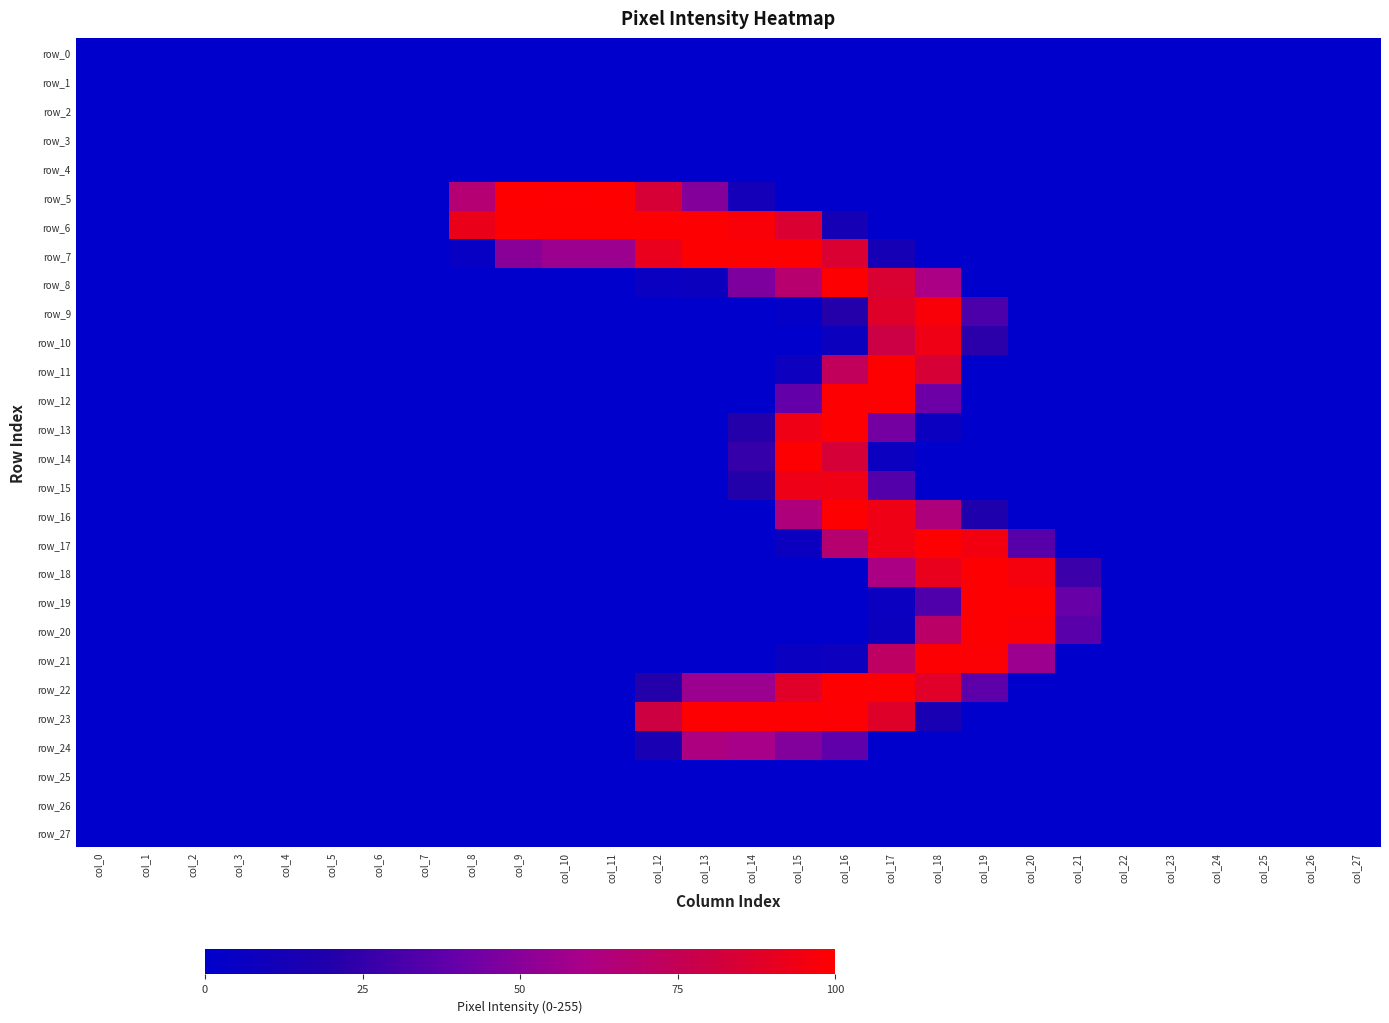

Reading left to right, list all the values displayed in this chart.

row_0: col_0=0.0	col_1=0.0	col_2=0.0	col_3=0.0	col_4=0.0	col_5=0.0	col_6=0.0	col_7=0.0	col_8=0.0	col_9=0.0	col_10=0.0	col_11=0.0	col_12=0.0	col_13=0.0	col_14=0.0	col_15=0.0	col_16=0.0	col_17=0.0	col_18=0.0	col_19=0.0	col_20=0.0	col_21=0.0	col_22=0.0	col_23=0.0	col_24=0.0	col_25=0.0	col_26=0.0	col_27=0.0
row_1: col_0=0.0	col_1=0.0	col_2=0.0	col_3=0.0	col_4=0.0	col_5=0.0	col_6=0.0	col_7=0.0	col_8=0.0	col_9=0.0	col_10=0.0	col_11=0.0	col_12=0.0	col_13=0.0	col_14=0.0	col_15=0.0	col_16=0.0	col_17=0.0	col_18=0.0	col_19=0.0	col_20=0.0	col_21=0.0	col_22=0.0	col_23=0.0	col_24=0.0	col_25=0.0	col_26=0.0	col_27=0.0
row_2: col_0=0.0	col_1=0.0	col_2=0.0	col_3=0.0	col_4=0.0	col_5=0.0	col_6=0.0	col_7=0.0	col_8=0.0	col_9=0.0	col_10=0.0	col_11=0.0	col_12=0.0	col_13=0.0	col_14=0.0	col_15=0.0	col_16=0.0	col_17=0.0	col_18=0.0	col_19=0.0	col_20=0.0	col_21=0.0	col_22=0.0	col_23=0.0	col_24=0.0	col_25=0.0	col_26=0.0	col_27=0.0
row_3: col_0=0.0	col_1=0.0	col_2=0.0	col_3=0.0	col_4=0.0	col_5=0.0	col_6=0.0	col_7=0.0	col_8=0.0	col_9=0.0	col_10=0.0	col_11=0.0	col_12=0.0	col_13=0.0	col_14=0.0	col_15=0.0	col_16=0.0	col_17=0.0	col_18=0.0	col_19=0.0	col_20=0.0	col_21=0.0	col_22=0.0	col_23=0.0	col_24=0.0	col_25=0.0	col_26=0.0	col_27=0.0
row_4: col_0=0.0	col_1=0.0	col_2=0.0	col_3=0.0	col_4=0.0	col_5=0.0	col_6=0.0	col_7=0.0	col_8=0.0	col_9=0.0	col_10=0.0	col_11=0.0	col_12=0.0	col_13=0.0	col_14=0.0	col_15=0.0	col_16=0.0	col_17=0.0	col_18=0.0	col_19=0.0	col_20=0.0	col_21=0.0	col_22=0.0	col_23=0.0	col_24=0.0	col_25=0.0	col_26=0.0	col_27=0.0
row_5: col_0=0.0	col_1=0.0	col_2=0.0	col_3=0.0	col_4=0.0	col_5=0.0	col_6=0.0	col_7=0.0	col_8=66.3	col_9=100.0	col_10=99.6	col_11=100.0	col_12=83.9	col_13=49.0	col_14=11.4	col_15=0.0	col_16=0.0	col_17=0.0	col_18=0.0	col_19=0.0	col_20=0.0	col_21=0.0	col_22=0.0	col_23=0.0	col_24=0.0	col_25=0.0	col_26=0.0	col_27=0.0
row_6: col_0=0.0	col_1=0.0	col_2=0.0	col_3=0.0	col_4=0.0	col_5=0.0	col_6=0.0	col_7=0.0	col_8=92.2	col_9=99.2	col_10=99.2	col_11=99.2	col_12=99.2	col_13=99.2	col_14=97.6	col_15=85.5	col_16=12.9	col_17=0.0	col_18=0.0	col_19=0.0	col_20=0.0	col_21=0.0	col_22=0.0	col_23=0.0	col_24=0.0	col_25=0.0	col_26=0.0	col_27=0.0
row_7: col_0=0.0	col_1=0.0	col_2=0.0	col_3=0.0	col_4=0.0	col_5=0.0	col_6=0.0	col_7=0.0	col_8=4.3	col_9=50.6	col_10=55.7	col_11=55.7	col_12=91.8	col_13=99.2	col_14=99.2	col_15=99.2	col_16=85.5	col_17=13.3	col_18=0.0	col_19=0.0	col_20=0.0	col_21=0.0	col_22=0.0	col_23=0.0	col_24=0.0	col_25=0.0	col_26=0.0	col_27=0.0
row_8: col_0=0.0	col_1=0.0	col_2=0.0	col_3=0.0	col_4=0.0	col_5=0.0	col_6=0.0	col_7=0.0	col_8=0.0	col_9=0.0	col_10=0.0	col_11=0.0	col_12=6.3	col_13=7.5	col_14=47.1	col_15=67.8	col_16=99.2	col_17=85.1	col_18=60.8	col_19=0.0	col_20=0.0	col_21=0.0	col_22=0.0	col_23=0.0	col_24=0.0	col_25=0.0	col_26=0.0	col_27=0.0
row_9: col_0=0.0	col_1=0.0	col_2=0.0	col_3=0.0	col_4=0.0	col_5=0.0	col_6=0.0	col_7=0.0	col_8=0.0	col_9=0.0	col_10=0.0	col_11=0.0	col_12=0.0	col_13=0.0	col_14=0.0	col_15=2.4	col_16=20.4	col_17=87.5	col_18=97.6	col_19=32.2	col_20=0.0	col_21=0.0	col_22=0.0	col_23=0.0	col_24=0.0	col_25=0.0	col_26=0.0	col_27=0.0
row_10: col_0=0.0	col_1=0.0	col_2=0.0	col_3=0.0	col_4=0.0	col_5=0.0	col_6=0.0	col_7=0.0	col_8=0.0	col_9=0.0	col_10=0.0	col_11=0.0	col_12=0.0	col_13=0.0	col_14=0.0	col_15=0.0	col_16=7.5	col_17=80.0	col_18=93.7	col_19=22.7	col_20=0.0	col_21=0.0	col_22=0.0	col_23=0.0	col_24=0.0	col_25=0.0	col_26=0.0	col_27=0.0
row_11: col_0=0.0	col_1=0.0	col_2=0.0	col_3=0.0	col_4=0.0	col_5=0.0	col_6=0.0	col_7=0.0	col_8=0.0	col_9=0.0	col_10=0.0	col_11=0.0	col_12=0.0	col_13=0.0	col_14=0.0	col_15=7.8	col_16=73.3	col_17=99.2	col_18=83.9	col_19=0.0	col_20=0.0	col_21=0.0	col_22=0.0	col_23=0.0	col_24=0.0	col_25=0.0	col_26=0.0	col_27=0.0
row_12: col_0=0.0	col_1=0.0	col_2=0.0	col_3=0.0	col_4=0.0	col_5=0.0	col_6=0.0	col_7=0.0	col_8=0.0	col_9=0.0	col_10=0.0	col_11=0.0	col_12=0.0	col_13=0.0	col_14=0.0	col_15=39.2	col_16=99.2	col_17=99.2	col_18=42.0	col_19=0.0	col_20=0.0	col_21=0.0	col_22=0.0	col_23=0.0	col_24=0.0	col_25=0.0	col_26=0.0	col_27=0.0
row_13: col_0=0.0	col_1=0.0	col_2=0.0	col_3=0.0	col_4=0.0	col_5=0.0	col_6=0.0	col_7=0.0	col_8=0.0	col_9=0.0	col_10=0.0	col_11=0.0	col_12=0.0	col_13=0.0	col_14=20.8	col_15=94.1	col_16=99.2	col_17=44.3	col_18=6.7	col_19=0.0	col_20=0.0	col_21=0.0	col_22=0.0	col_23=0.0	col_24=0.0	col_25=0.0	col_26=0.0	col_27=0.0
row_14: col_0=0.0	col_1=0.0	col_2=0.0	col_3=0.0	col_4=0.0	col_5=0.0	col_6=0.0	col_7=0.0	col_8=0.0	col_9=0.0	col_10=0.0	col_11=0.0	col_12=0.0	col_13=0.0	col_14=25.9	col_15=99.2	col_16=83.5	col_17=7.1	col_18=0.0	col_19=0.0	col_20=0.0	col_21=0.0	col_22=0.0	col_23=0.0	col_24=0.0	col_25=0.0	col_26=0.0	col_27=0.0
row_15: col_0=0.0	col_1=0.0	col_2=0.0	col_3=0.0	col_4=0.0	col_5=0.0	col_6=0.0	col_7=0.0	col_8=0.0	col_9=0.0	col_10=0.0	col_11=0.0	col_12=0.0	col_13=0.0	col_14=20.0	col_15=93.3	col_16=94.1	col_17=34.5	col_18=0.0	col_19=0.0	col_20=0.0	col_21=0.0	col_22=0.0	col_23=0.0	col_24=0.0	col_25=0.0	col_26=0.0	col_27=0.0
row_16: col_0=0.0	col_1=0.0	col_2=0.0	col_3=0.0	col_4=0.0	col_5=0.0	col_6=0.0	col_7=0.0	col_8=0.0	col_9=0.0	col_10=0.0	col_11=0.0	col_12=0.0	col_13=0.0	col_14=0.0	col_15=63.5	col_16=99.2	col_17=94.1	col_18=63.5	col_19=18.0	col_20=0.0	col_21=0.0	col_22=0.0	col_23=0.0	col_24=0.0	col_25=0.0	col_26=0.0	col_27=0.0
row_17: col_0=0.0	col_1=0.0	col_2=0.0	col_3=0.0	col_4=0.0	col_5=0.0	col_6=0.0	col_7=0.0	col_8=0.0	col_9=0.0	col_10=0.0	col_11=0.0	col_12=0.0	col_13=0.0	col_14=0.0	col_15=7.1	col_16=67.1	col_17=93.7	col_18=99.2	col_19=95.3	col_20=35.7	col_21=0.0	col_22=0.0	col_23=0.0	col_24=0.0	col_25=0.0	col_26=0.0	col_27=0.0
row_18: col_0=0.0	col_1=0.0	col_2=0.0	col_3=0.0	col_4=0.0	col_5=0.0	col_6=0.0	col_7=0.0	col_8=0.0	col_9=0.0	col_10=0.0	col_11=0.0	col_12=0.0	col_13=0.0	col_14=0.0	col_15=0.0	col_16=0.0	col_17=61.2	col_18=91.4	col_19=99.2	col_20=96.1	col_21=27.5	col_22=0.0	col_23=0.0	col_24=0.0	col_25=0.0	col_26=0.0	col_27=0.0
row_19: col_0=0.0	col_1=0.0	col_2=0.0	col_3=0.0	col_4=0.0	col_5=0.0	col_6=0.0	col_7=0.0	col_8=0.0	col_9=0.0	col_10=0.0	col_11=0.0	col_12=0.0	col_13=0.0	col_14=0.0	col_15=0.0	col_16=0.0	col_17=6.7	col_18=33.7	col_19=99.2	col_20=99.2	col_21=40.8	col_22=0.0	col_23=0.0	col_24=0.0	col_25=0.0	col_26=0.0	col_27=0.0
row_20: col_0=0.0	col_1=0.0	col_2=0.0	col_3=0.0	col_4=0.0	col_5=0.0	col_6=0.0	col_7=0.0	col_8=0.0	col_9=0.0	col_10=0.0	col_11=0.0	col_12=0.0	col_13=0.0	col_14=0.0	col_15=0.0	col_16=0.0	col_17=7.5	col_18=69.8	col_19=99.2	col_20=98.0	col_21=36.5	col_22=0.0	col_23=0.0	col_24=0.0	col_25=0.0	col_26=0.0	col_27=0.0
row_21: col_0=0.0	col_1=0.0	col_2=0.0	col_3=0.0	col_4=0.0	col_5=0.0	col_6=0.0	col_7=0.0	col_8=0.0	col_9=0.0	col_10=0.0	col_11=0.0	col_12=0.0	col_13=0.0	col_14=0.0	col_15=5.9	col_16=7.8	col_17=71.4	col_18=99.2	col_19=98.4	col_20=55.7	col_21=0.0	col_22=0.0	col_23=0.0	col_24=0.0	col_25=0.0	col_26=0.0	col_27=0.0
row_22: col_0=0.0	col_1=0.0	col_2=0.0	col_3=0.0	col_4=0.0	col_5=0.0	col_6=0.0	col_7=0.0	col_8=0.0	col_9=0.0	col_10=0.0	col_11=0.0	col_12=20.4	col_13=56.1	col_14=56.1	col_15=88.2	col_16=99.2	col_17=99.2	col_18=87.8	col_19=37.6	col_20=0.0	col_21=0.0	col_22=0.0	col_23=0.0	col_24=0.0	col_25=0.0	col_26=0.0	col_27=0.0
row_23: col_0=0.0	col_1=0.0	col_2=0.0	col_3=0.0	col_4=0.0	col_5=0.0	col_6=0.0	col_7=0.0	col_8=0.0	col_9=0.0	col_10=0.0	col_11=0.0	col_12=80.4	col_13=99.2	col_14=99.2	col_15=99.2	col_16=98.8	col_17=87.5	col_18=15.3	col_19=0.0	col_20=0.0	col_21=0.0	col_22=0.0	col_23=0.0	col_24=0.0	col_25=0.0	col_26=0.0	col_27=0.0
row_24: col_0=0.0	col_1=0.0	col_2=0.0	col_3=0.0	col_4=0.0	col_5=0.0	col_6=0.0	col_7=0.0	col_8=0.0	col_9=0.0	col_10=0.0	col_11=0.0	col_12=15.3	col_13=62.4	col_14=59.6	col_15=48.2	col_16=38.4	col_17=0.0	col_18=0.0	col_19=0.0	col_20=0.0	col_21=0.0	col_22=0.0	col_23=0.0	col_24=0.0	col_25=0.0	col_26=0.0	col_27=0.0
row_25: col_0=0.0	col_1=0.0	col_2=0.0	col_3=0.0	col_4=0.0	col_5=0.0	col_6=0.0	col_7=0.0	col_8=0.0	col_9=0.0	col_10=0.0	col_11=0.0	col_12=0.0	col_13=0.0	col_14=0.0	col_15=0.0	col_16=0.0	col_17=0.0	col_18=0.0	col_19=0.0	col_20=0.0	col_21=0.0	col_22=0.0	col_23=0.0	col_24=0.0	col_25=0.0	col_26=0.0	col_27=0.0
row_26: col_0=0.0	col_1=0.0	col_2=0.0	col_3=0.0	col_4=0.0	col_5=0.0	col_6=0.0	col_7=0.0	col_8=0.0	col_9=0.0	col_10=0.0	col_11=0.0	col_12=0.0	col_13=0.0	col_14=0.0	col_15=0.0	col_16=0.0	col_17=0.0	col_18=0.0	col_19=0.0	col_20=0.0	col_21=0.0	col_22=0.0	col_23=0.0	col_24=0.0	col_25=0.0	col_26=0.0	col_27=0.0
row_27: col_0=0.0	col_1=0.0	col_2=0.0	col_3=0.0	col_4=0.0	col_5=0.0	col_6=0.0	col_7=0.0	col_8=0.0	col_9=0.0	col_10=0.0	col_11=0.0	col_12=0.0	col_13=0.0	col_14=0.0	col_15=0.0	col_16=0.0	col_17=0.0	col_18=0.0	col_19=0.0	col_20=0.0	col_21=0.0	col_22=0.0	col_23=0.0	col_24=0.0	col_25=0.0	col_26=0.0	col_27=0.0